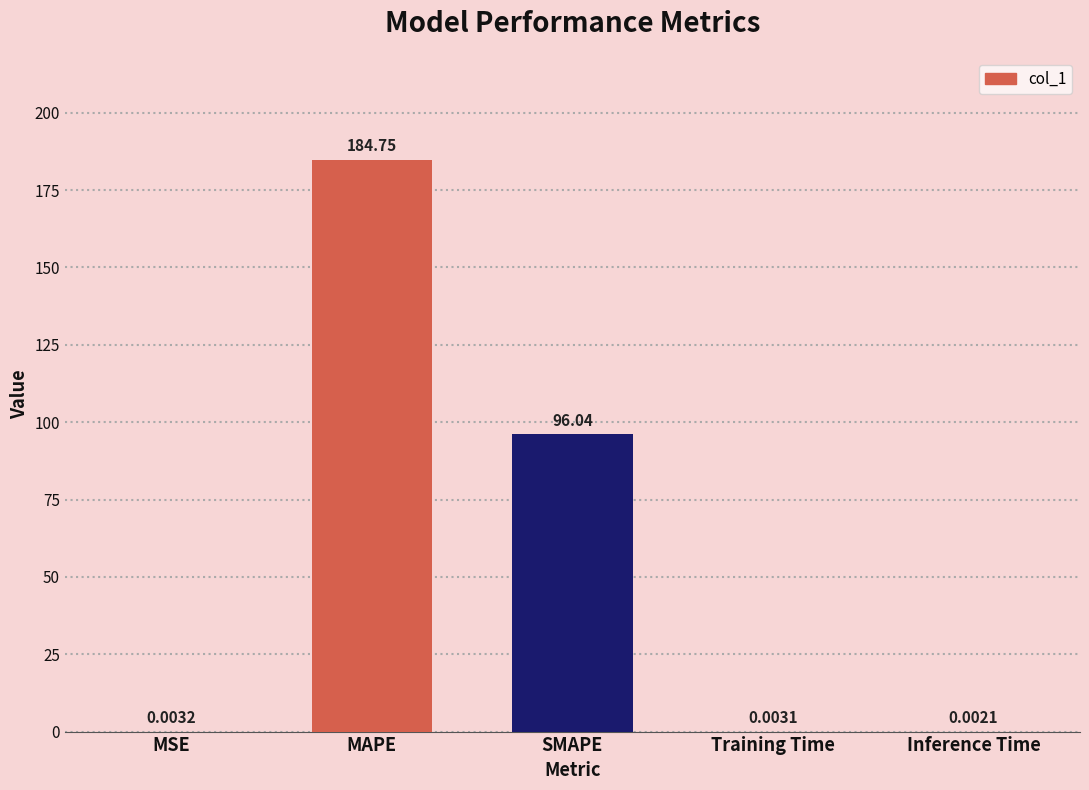

At which label is the value closest to 92?

SMAPE